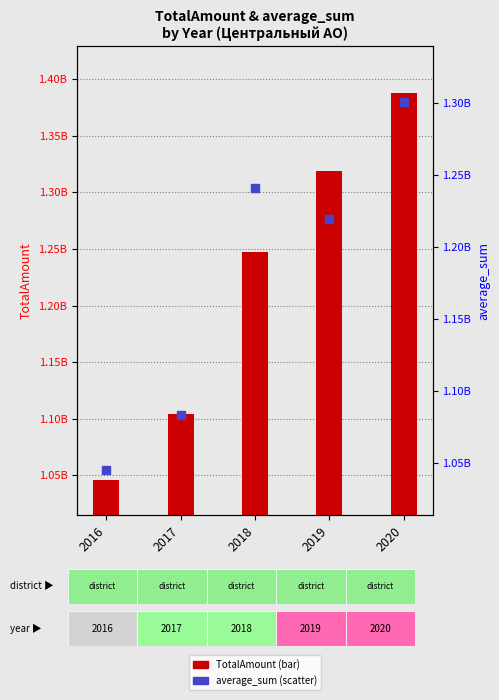

What is the total value across all series at 2018?

2487996193.0